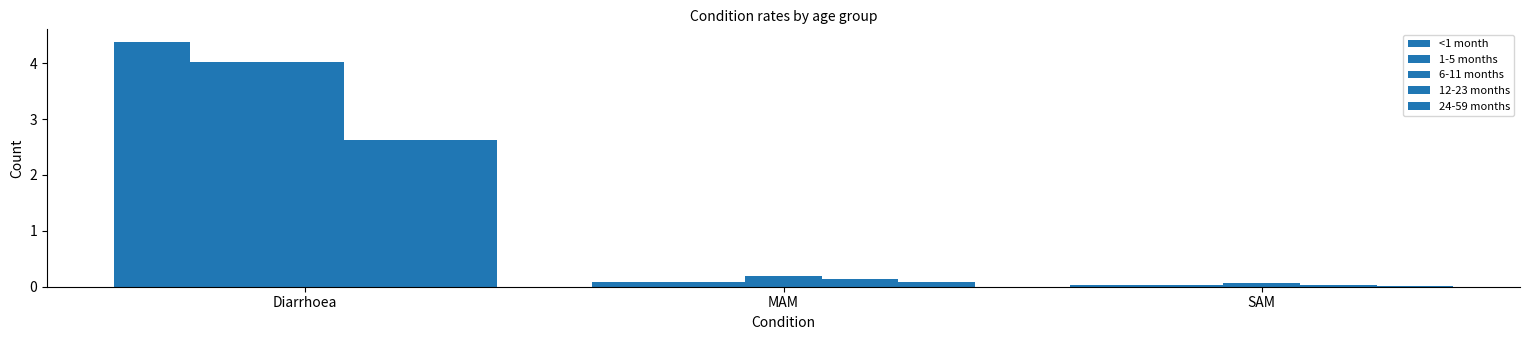

How many series are shown in this chart?

5